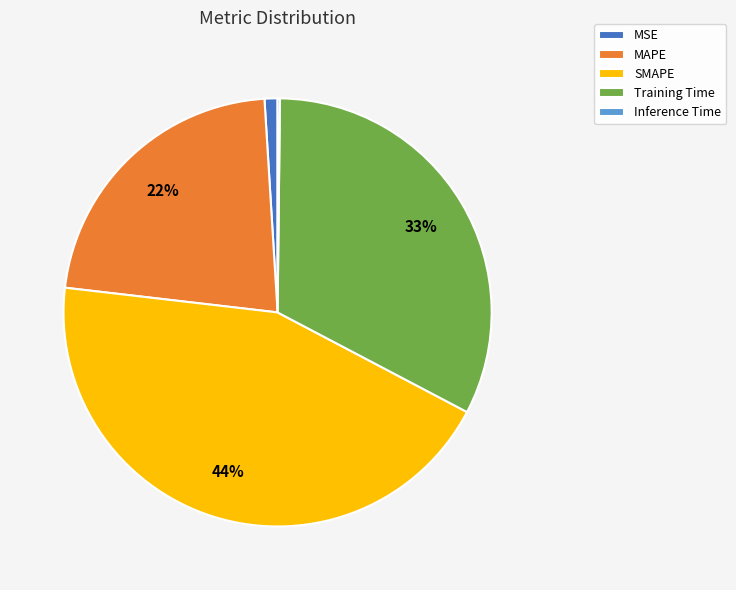

To the nearest percent, what percentage of the pie is MAPE?

22%